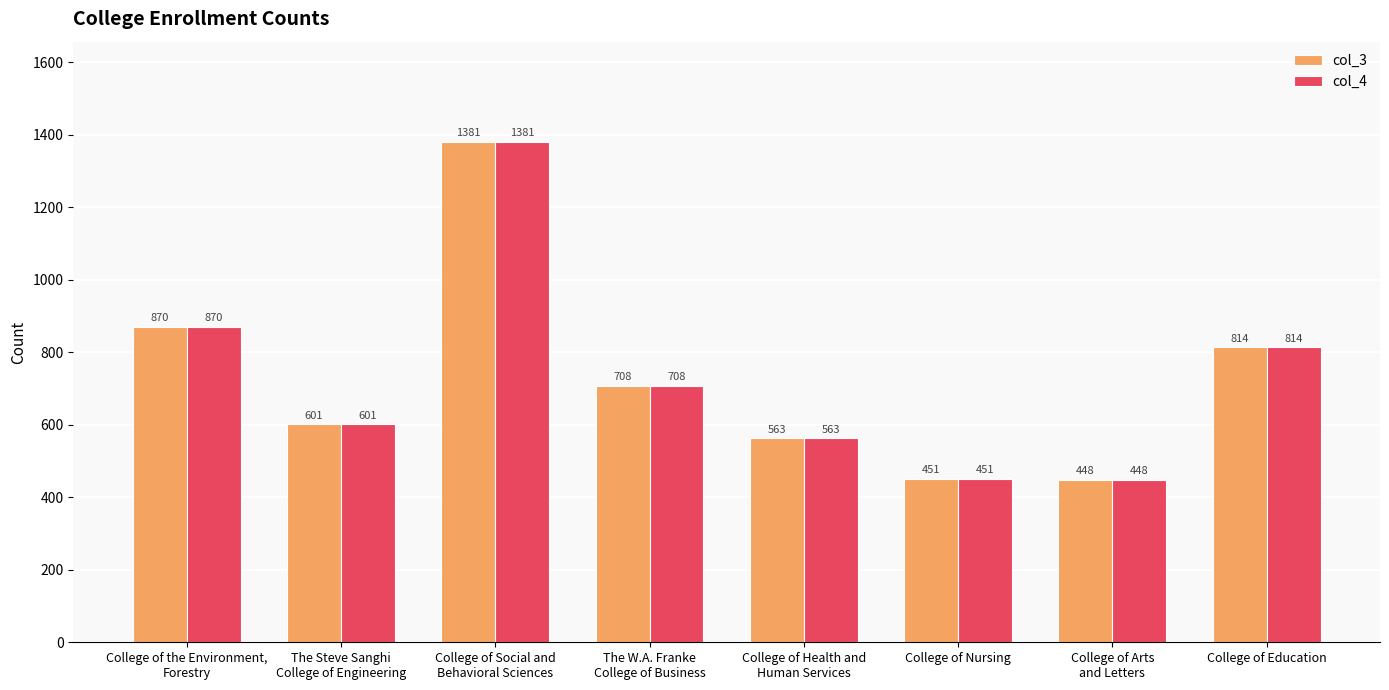

Is it true that col_3 equals 601 at The Steve Sanghi
College of Engineering?

True